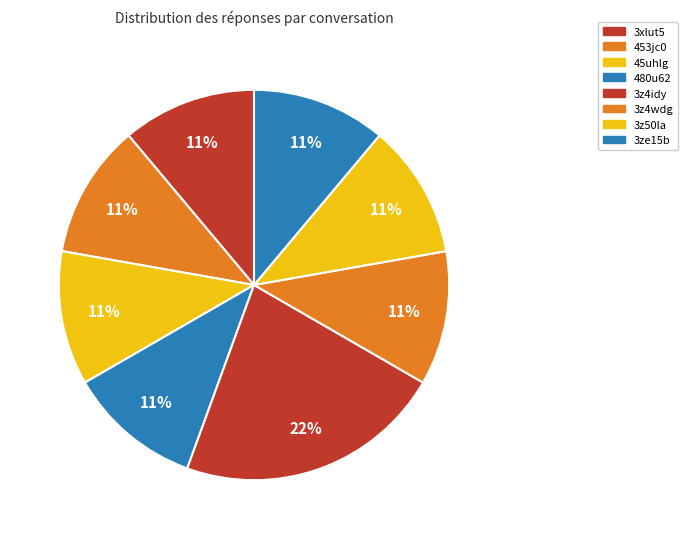

How many segments does this pie chart have?

8